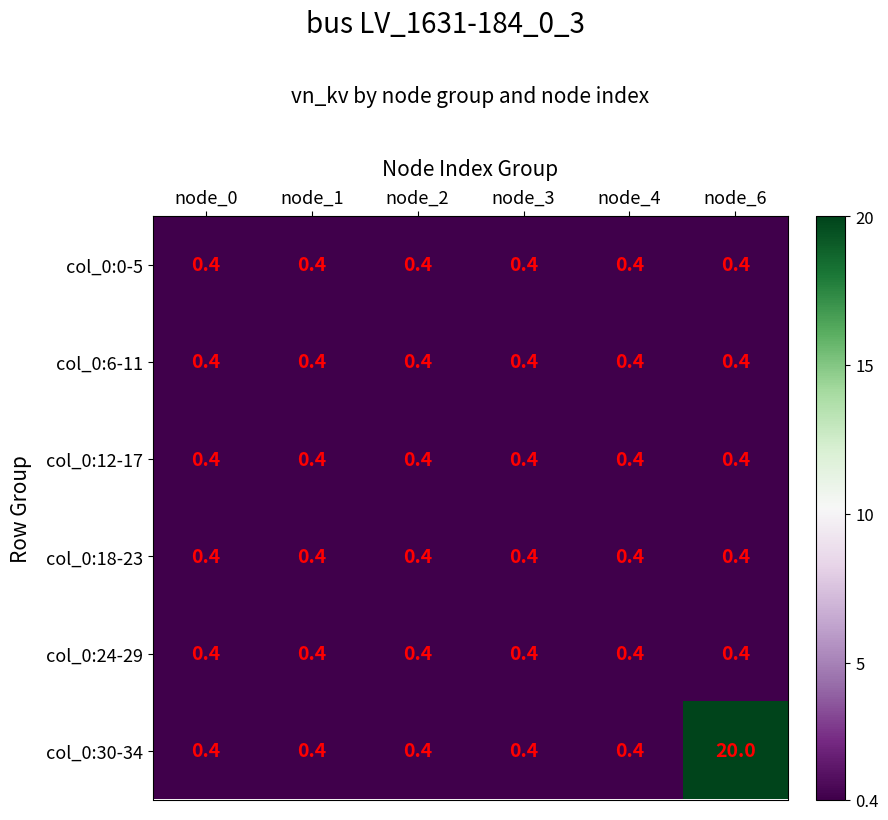

What is the maximum value shown in the chart?

20.0